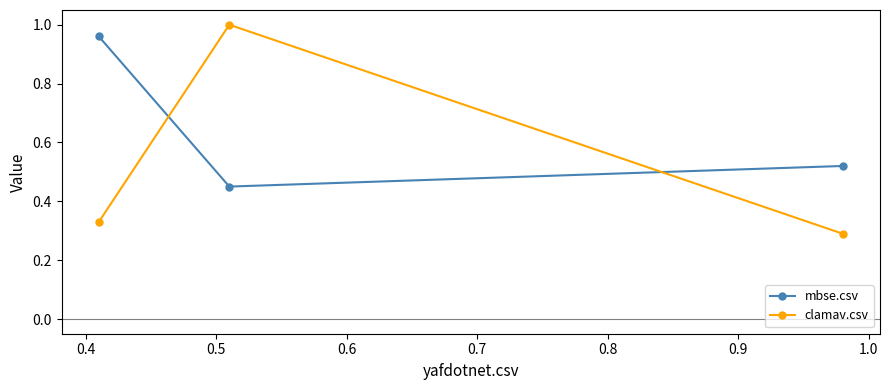

What is the average value of the mbse.csv series?

0.6